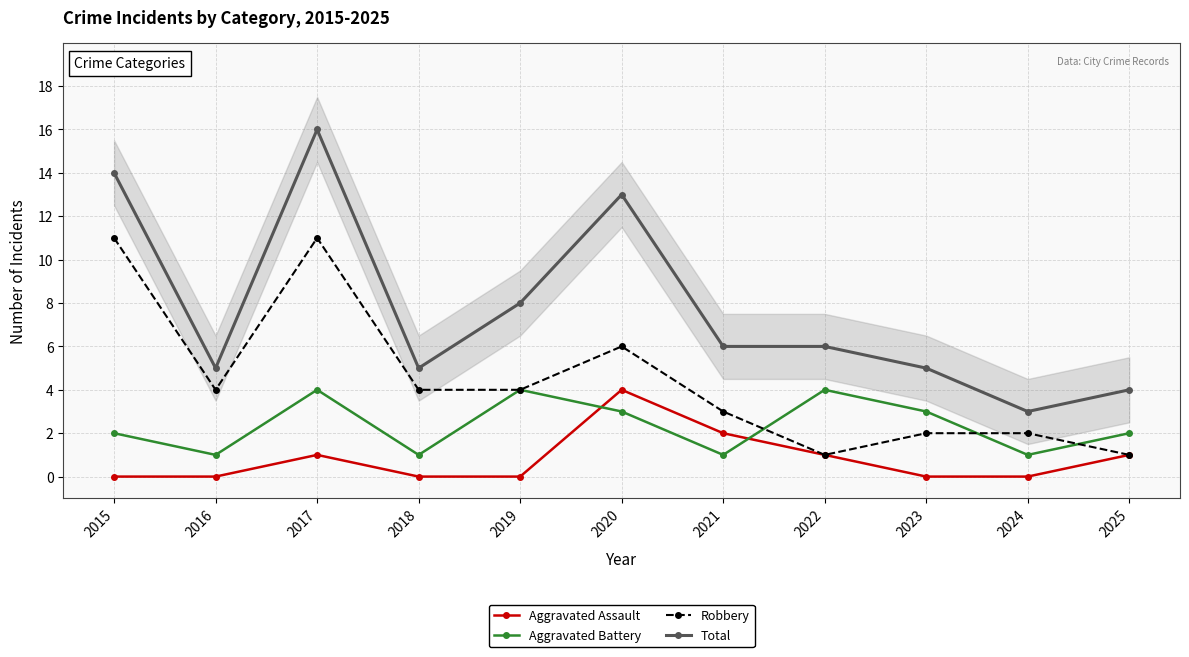

True or false: Total has a value of 10 at 2021.

False